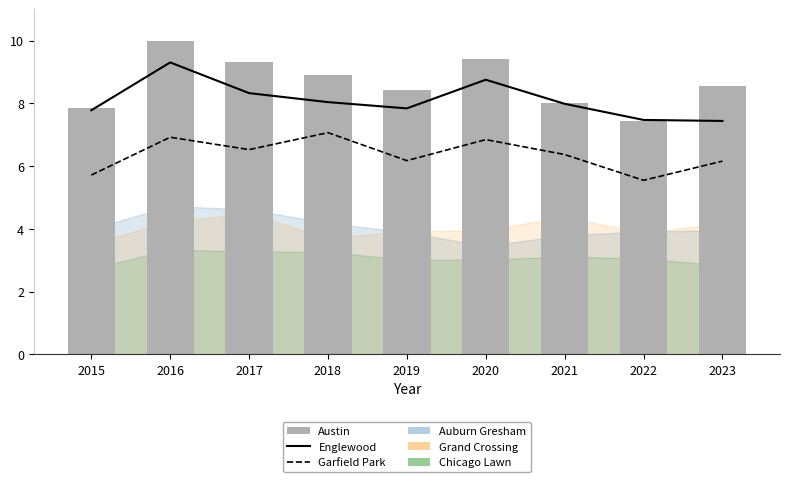

List the labels in order of Austin value, smallest first.

2022, 2015, 2021, 2019, 2023, 2018, 2017, 2020, 2016